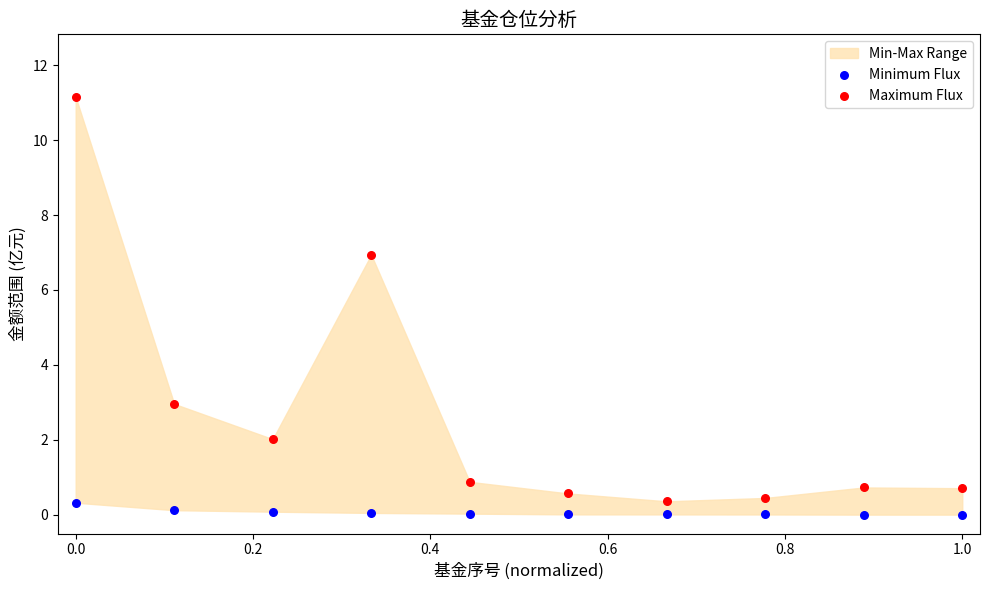

Which series reaches the minimum Y coordinate?

Minimum Flux